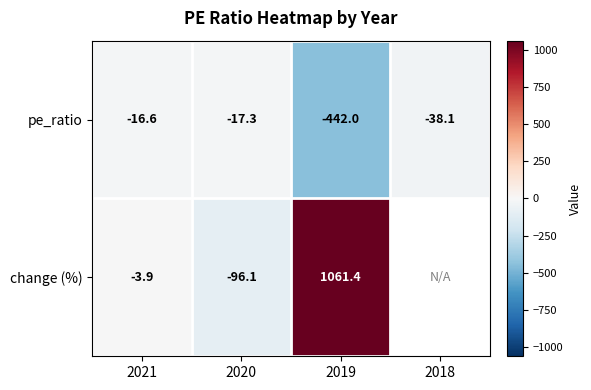

What is the difference between the second highest and minimum values in the pe_ratio series?

424.7